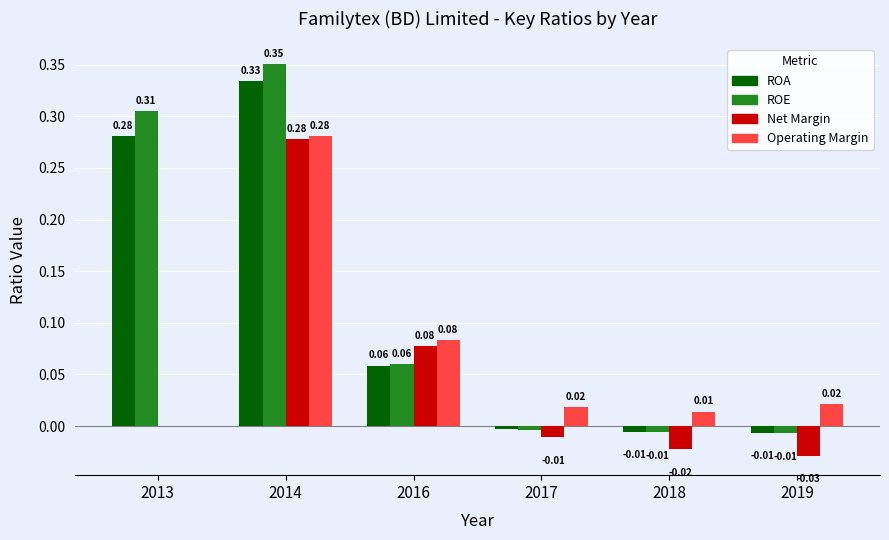

How many groups of bars are there?

6